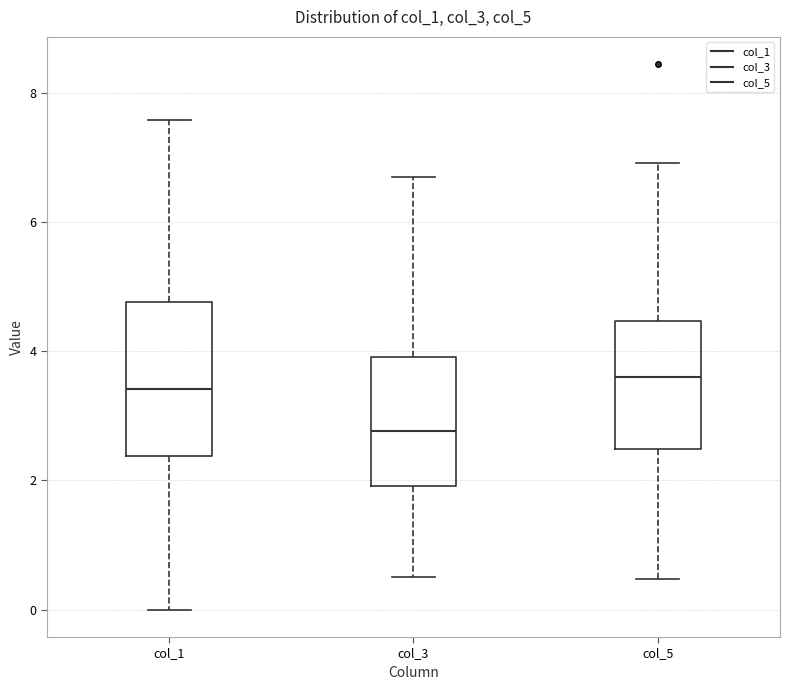

Which box's median line is the lowest?

col_3